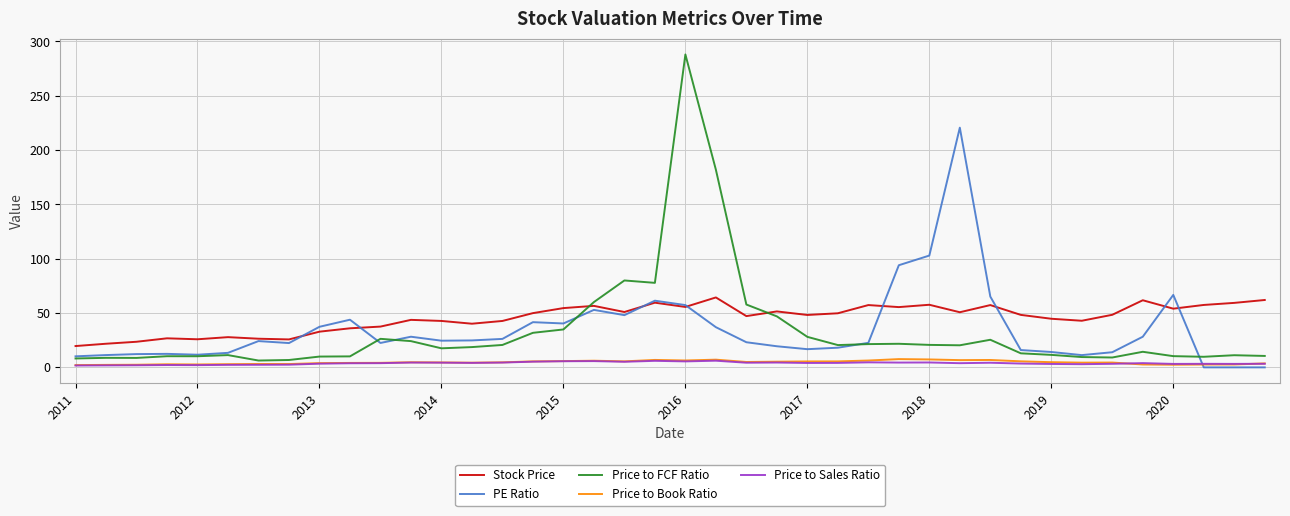

Which series has the widest spread of values?

Price to FCF Ratio